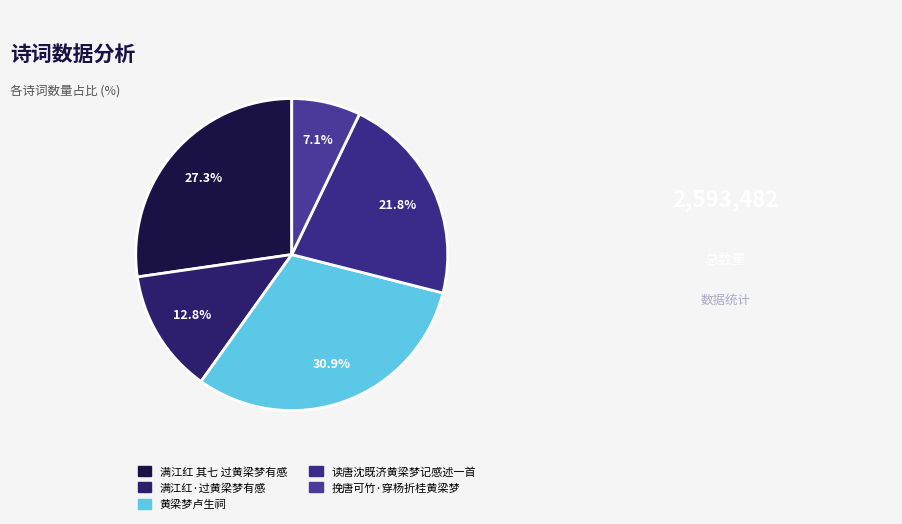

What percentage is the 读唐沈既济黄梁梦记感述一首 slice, to the nearest percent?

22%